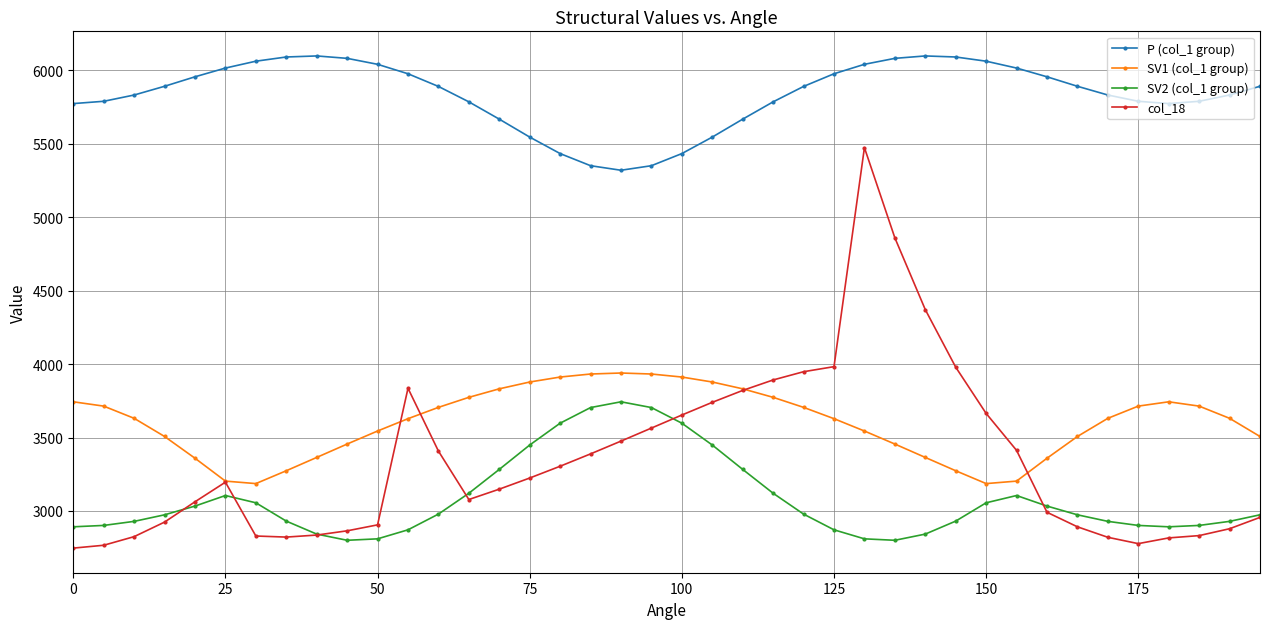

How many series are shown in this chart?

4